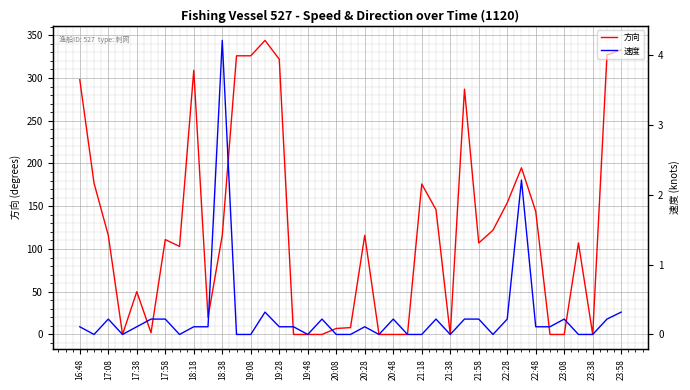

What is the maximum value for 速度?

4.2